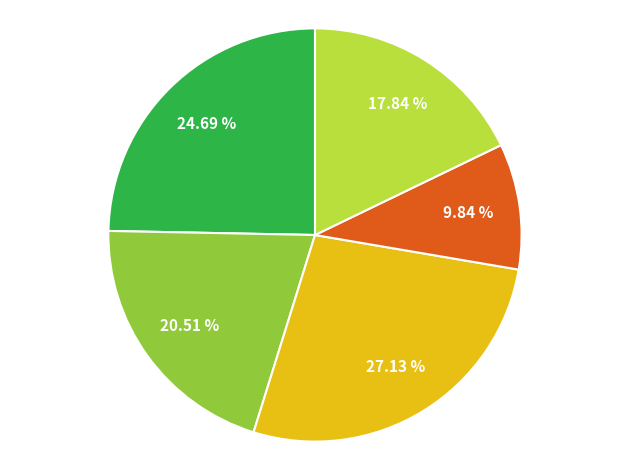

Does any single category account for the majority?

No